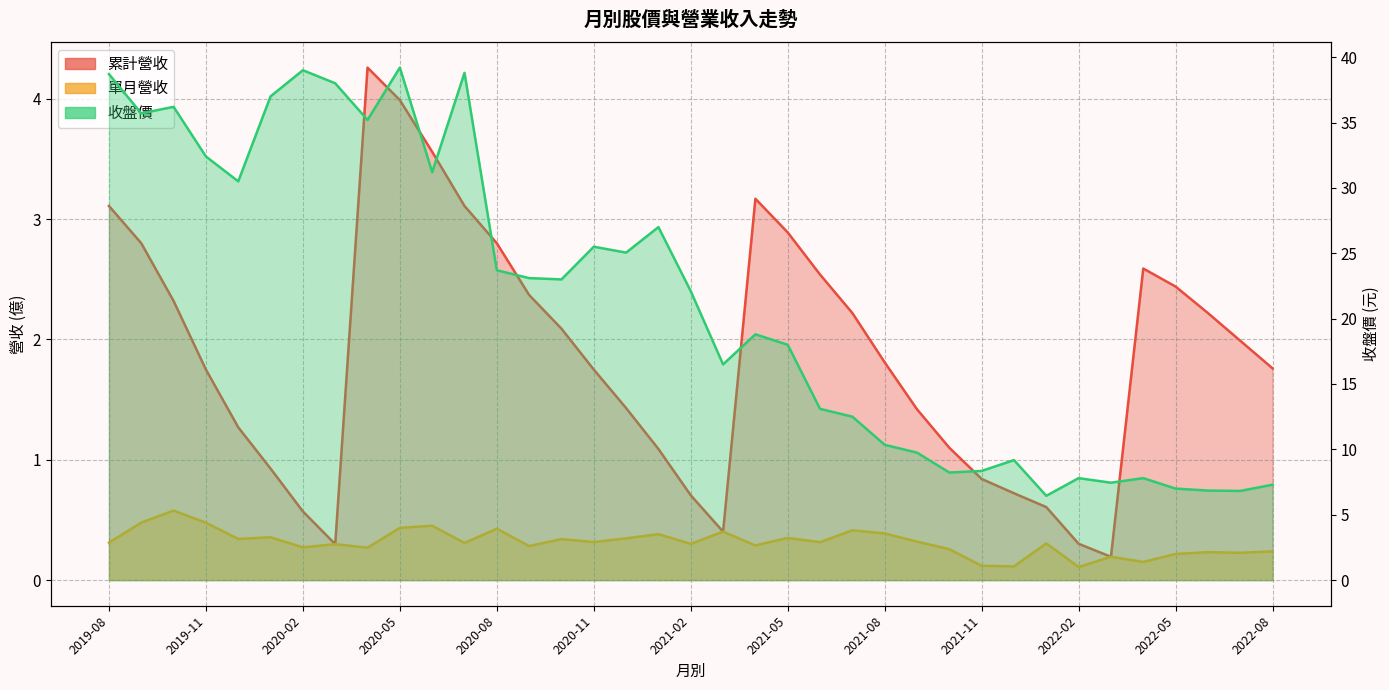

Is it true that 累計營收 equals 0.4 at 2021-02?

False